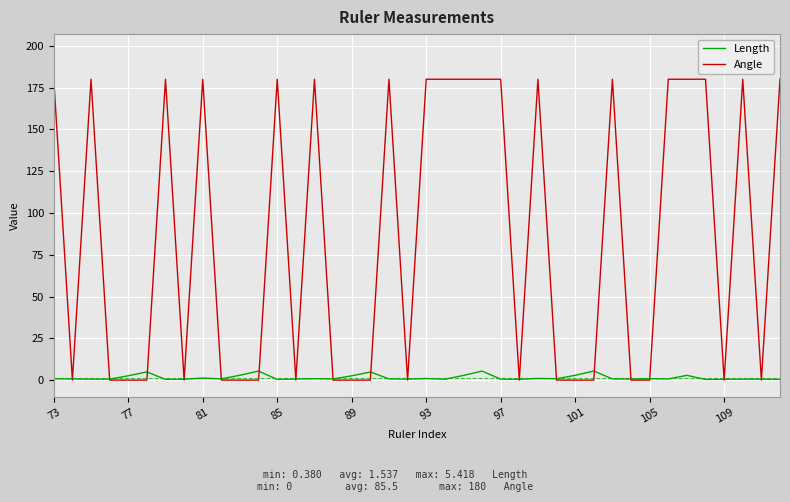

What is the greatest value displayed?

180.0